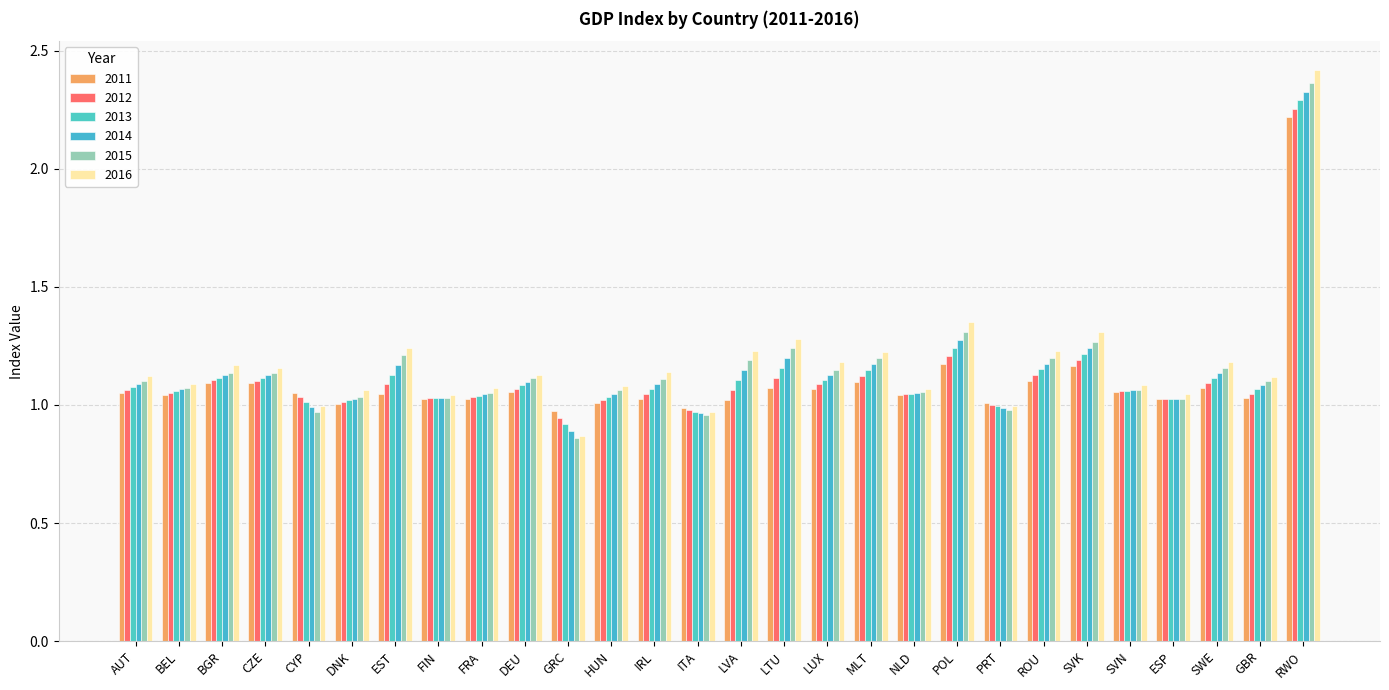

Rank the categories by 2016 value from lowest to highest.

GRC, ITA, PRT, CYP, FIN, ESP, DNK, NLD, FRA, HUN, SVN, BEL, GBR, AUT, DEU, IRL, CZE, BGR, LUX, SWE, MLT, LVA, ROU, EST, LTU, SVK, POL, RWO